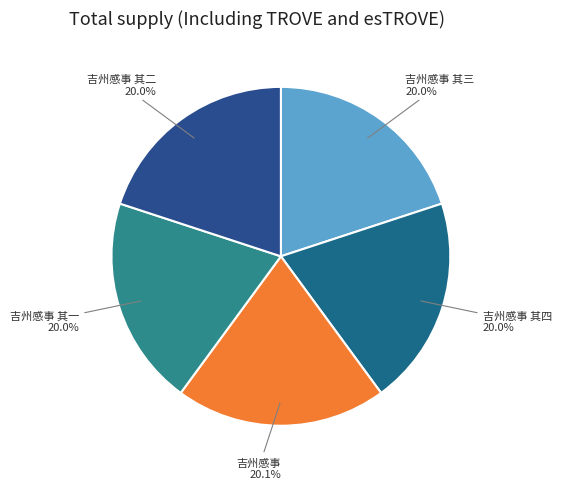

Which slice is the largest?

吉州感事